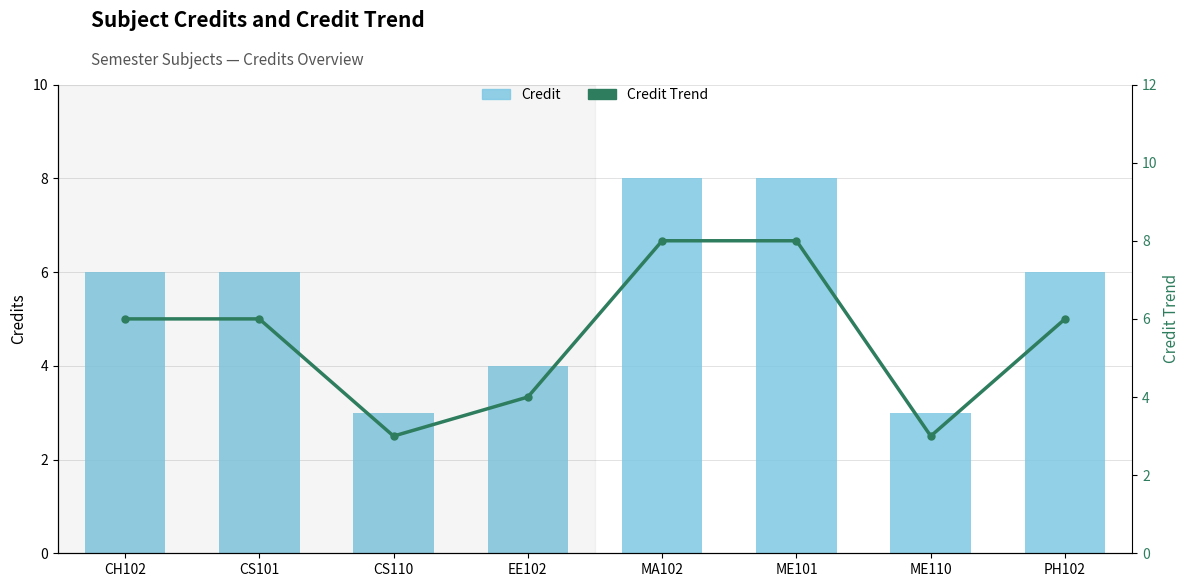

True or false: Credit Trend has a value of 6 at CS101.

True